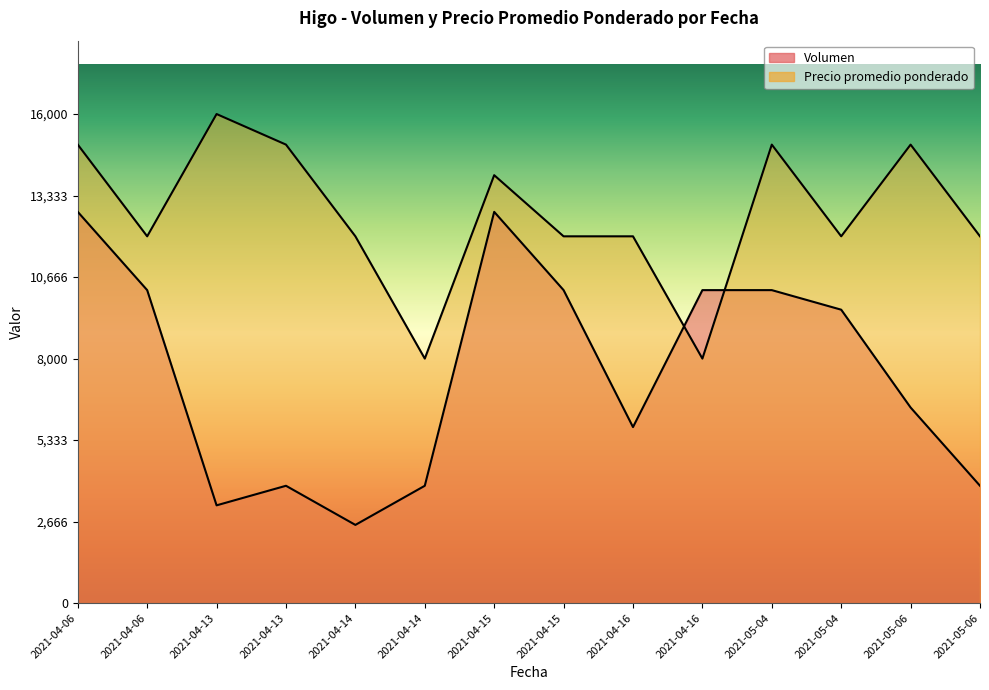

Rank the categories by Precio promedio ponderado value from highest to lowest.

2021-04-13, 2021-04-06, 2021-04-13, 2021-05-04, 2021-05-06, 2021-04-15, 2021-04-06, 2021-04-14, 2021-04-15, 2021-04-16, 2021-05-04, 2021-05-06, 2021-04-14, 2021-04-16